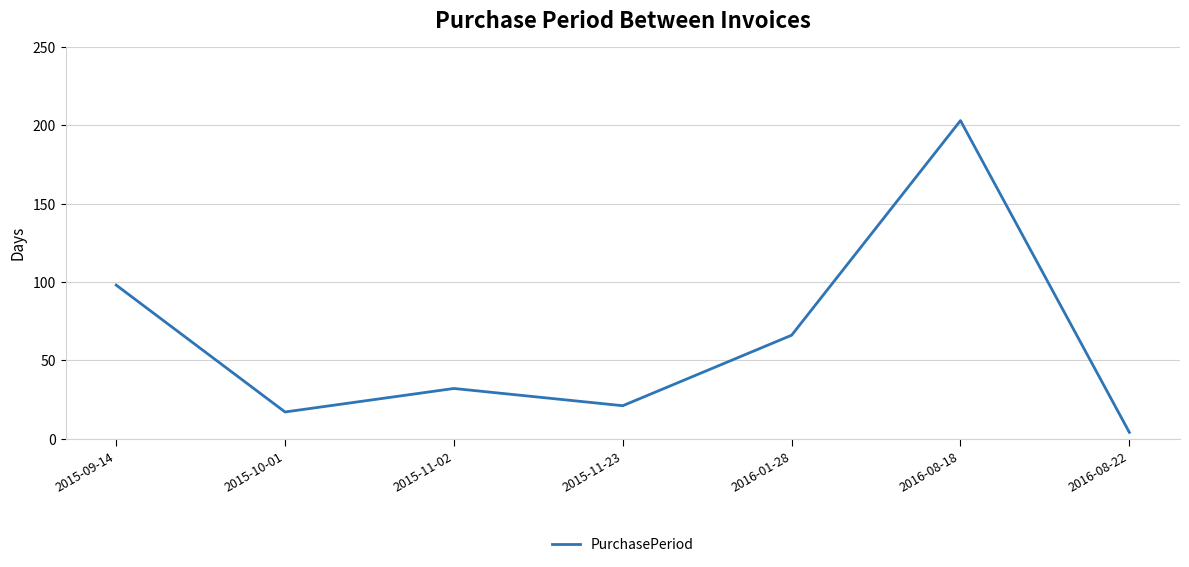

The chart shows a value of 32 at 2015-11-02. True or false?

True